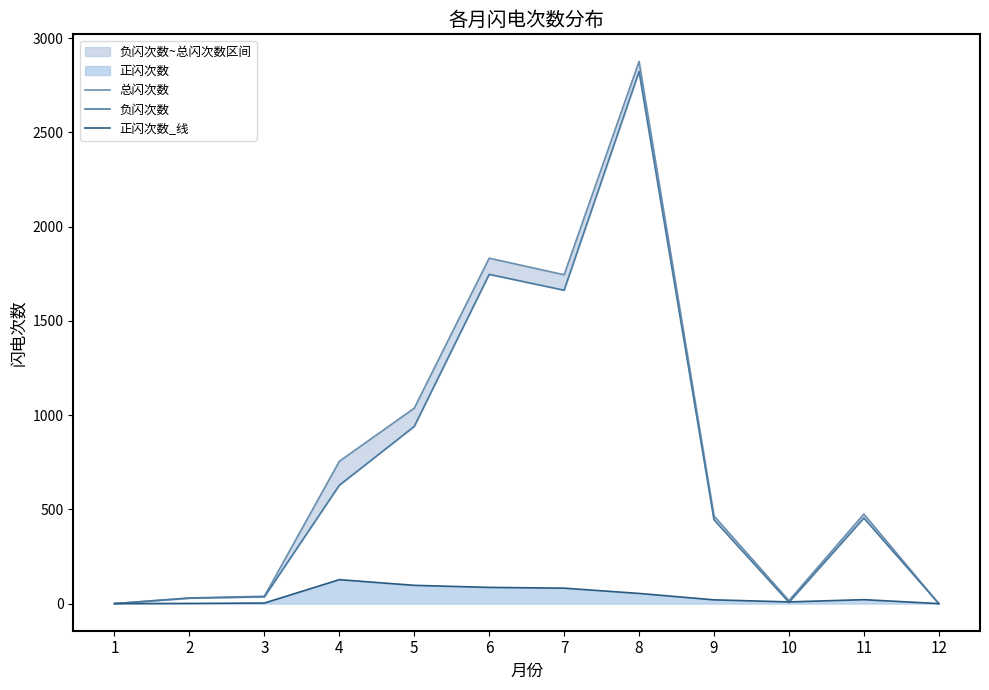

What is the difference between the maximum and minimum values in the 负闪次数 series?

2823